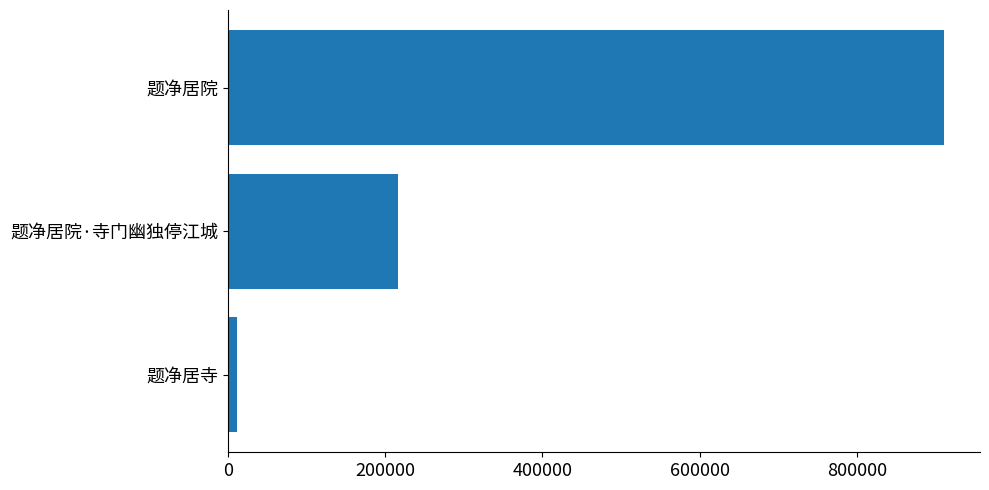

What is the greatest value displayed?

911008